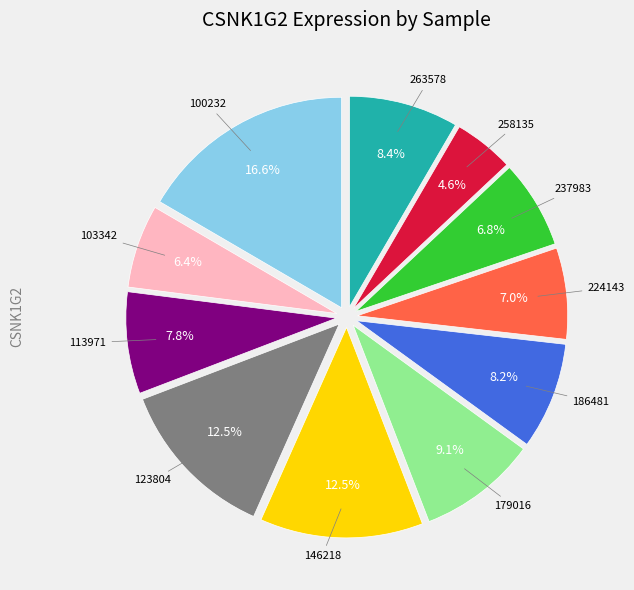

Does any single category account for the majority?

No